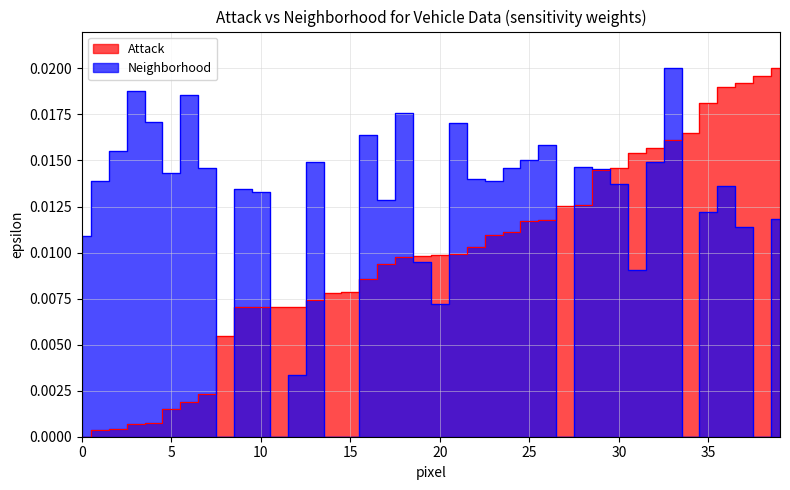

At how many categories does at least one series exceed 0?

40